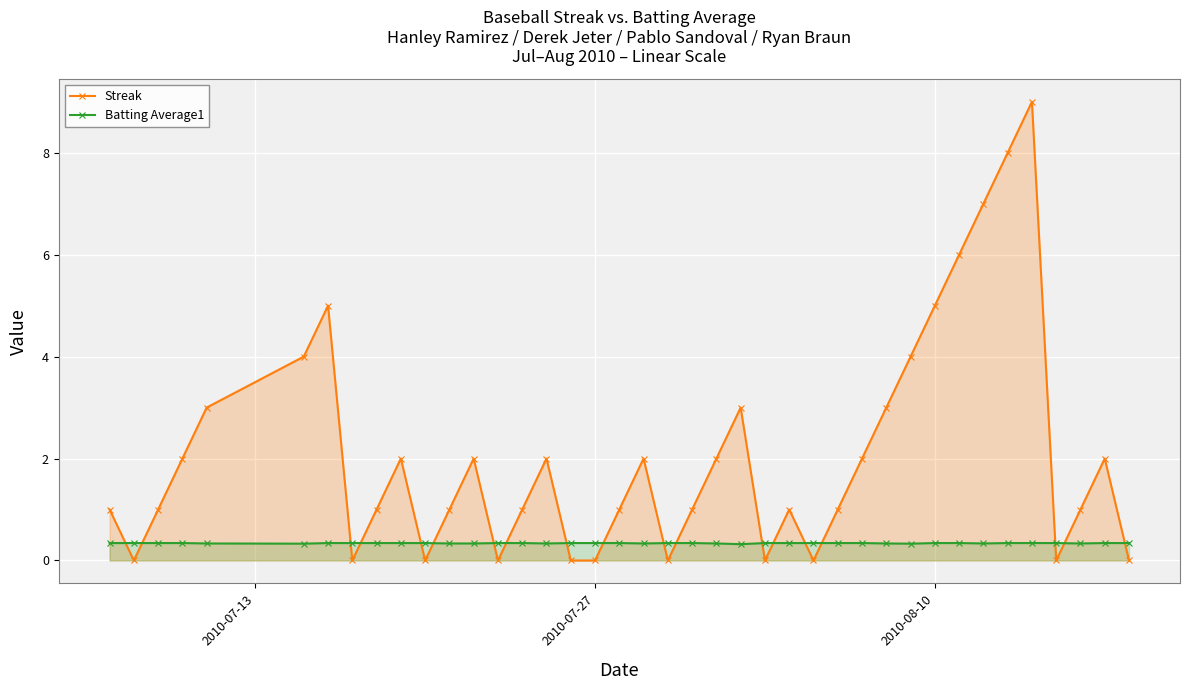

Which series ends up on top after the final intersection of Batting Average1 and Streak?

Batting Average1